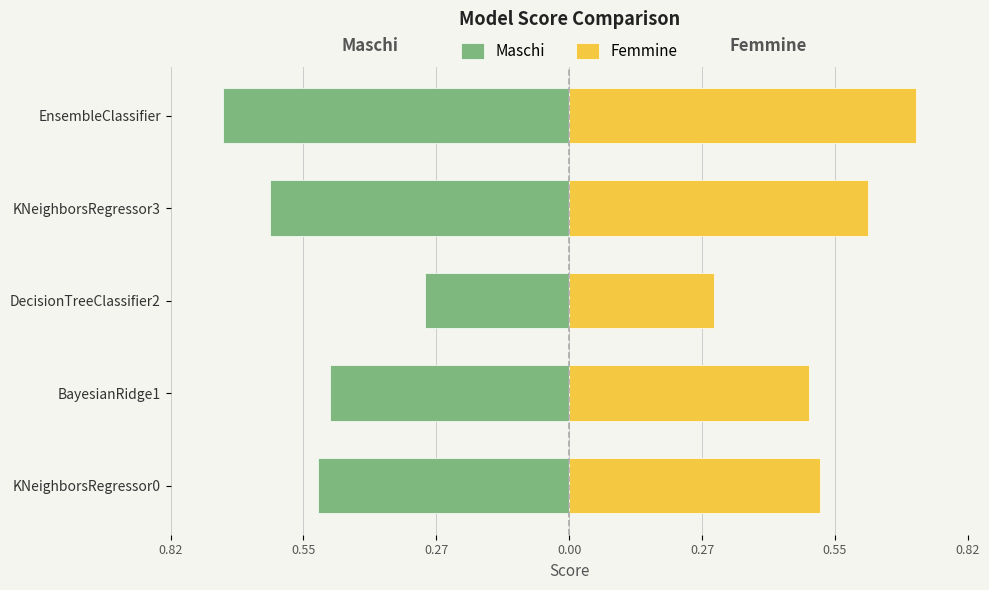

Is the value of Femmine at DecisionTreeClassifier2 greater than the value of Maschi at DecisionTreeClassifier2?

Yes